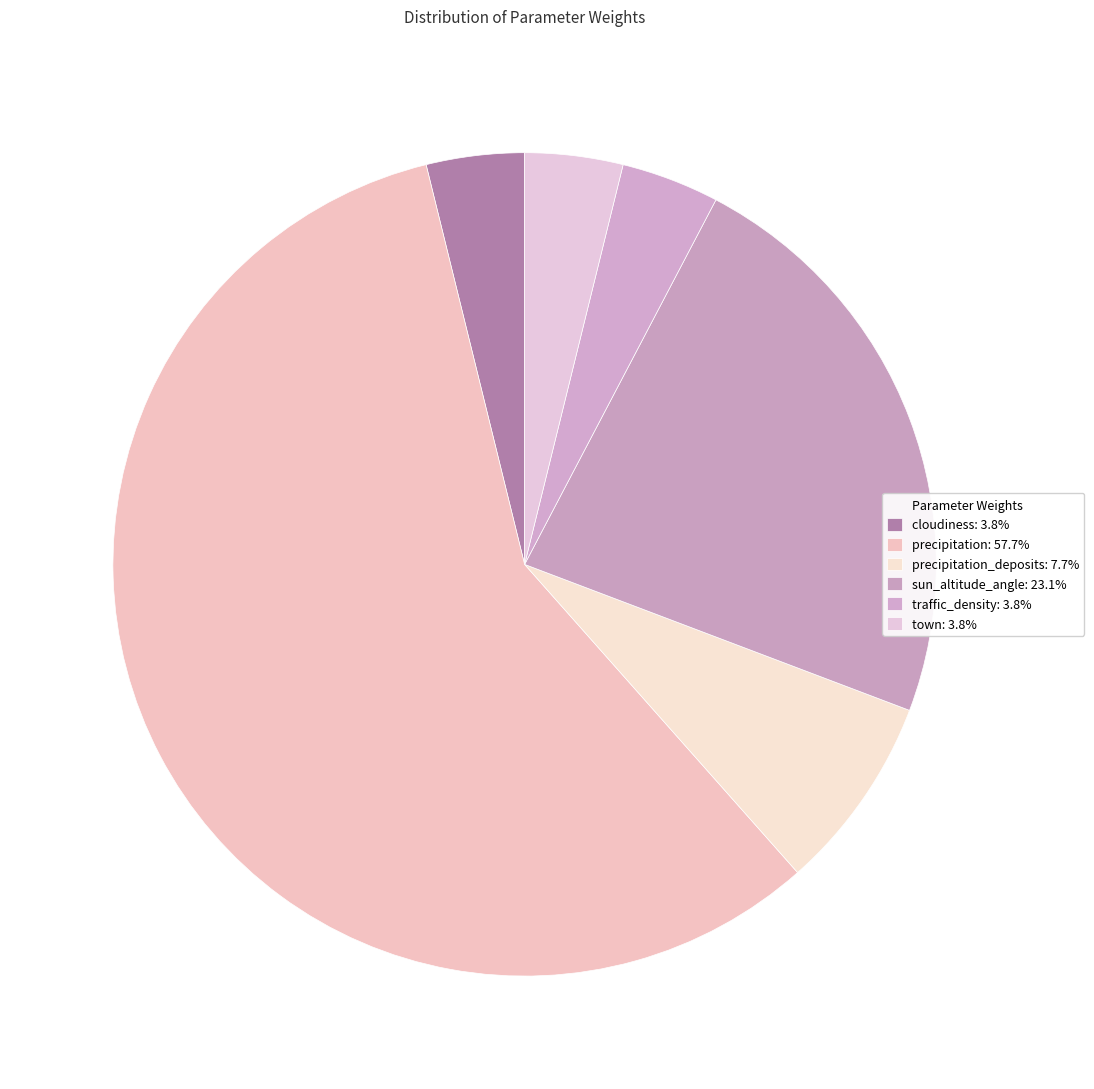

Which category has the biggest portion of the pie?

precipitation